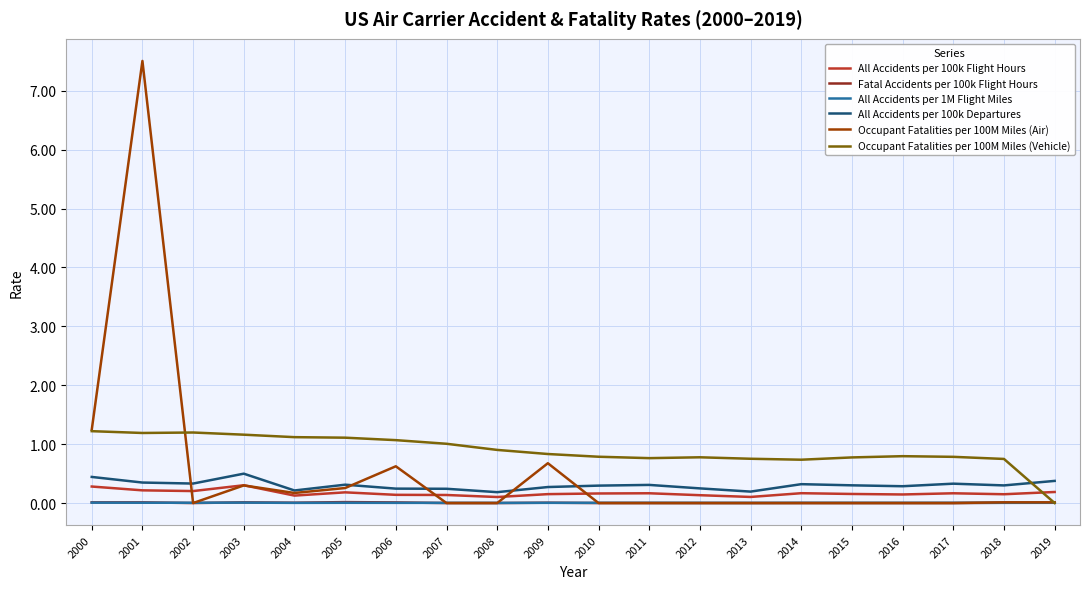

True or false: All Accidents per 100k Departures and All Accidents per 1M Flight Miles intersect in this chart.

False